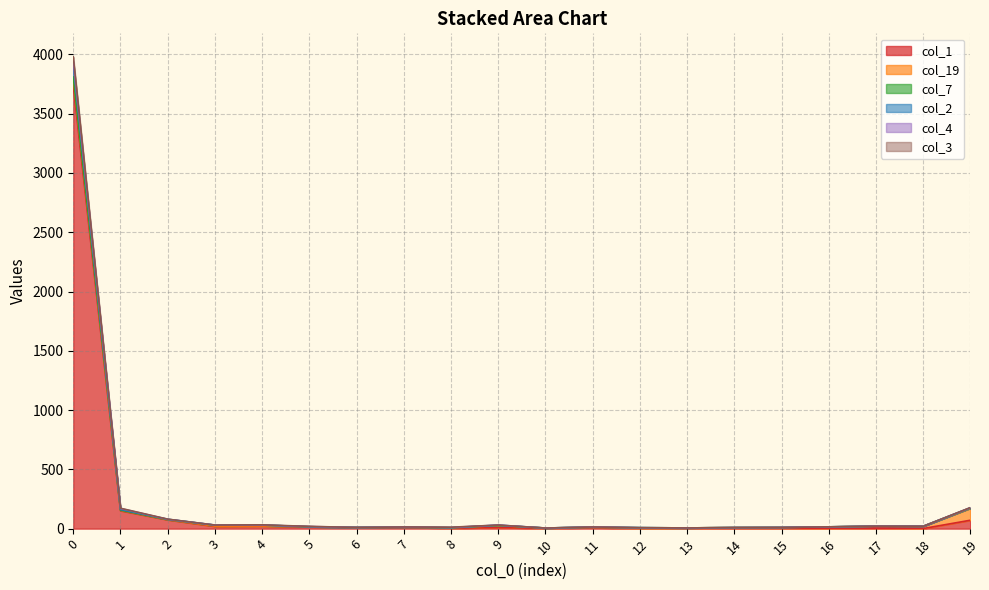

What is the difference between the highest and lowest values at 3?

11